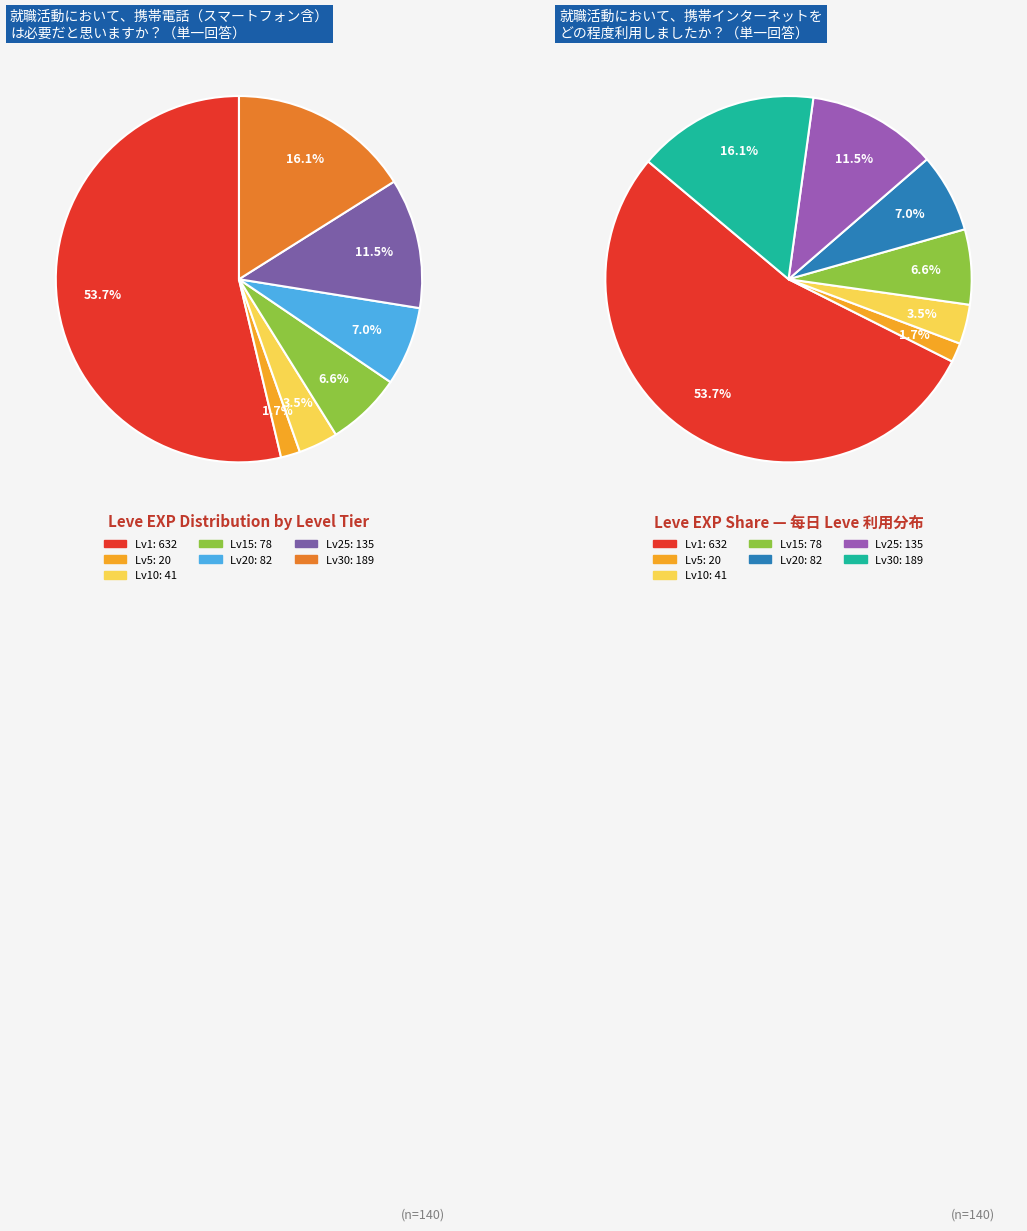

The Say It with Spears slice represents 9% of the pie. True or false?

False